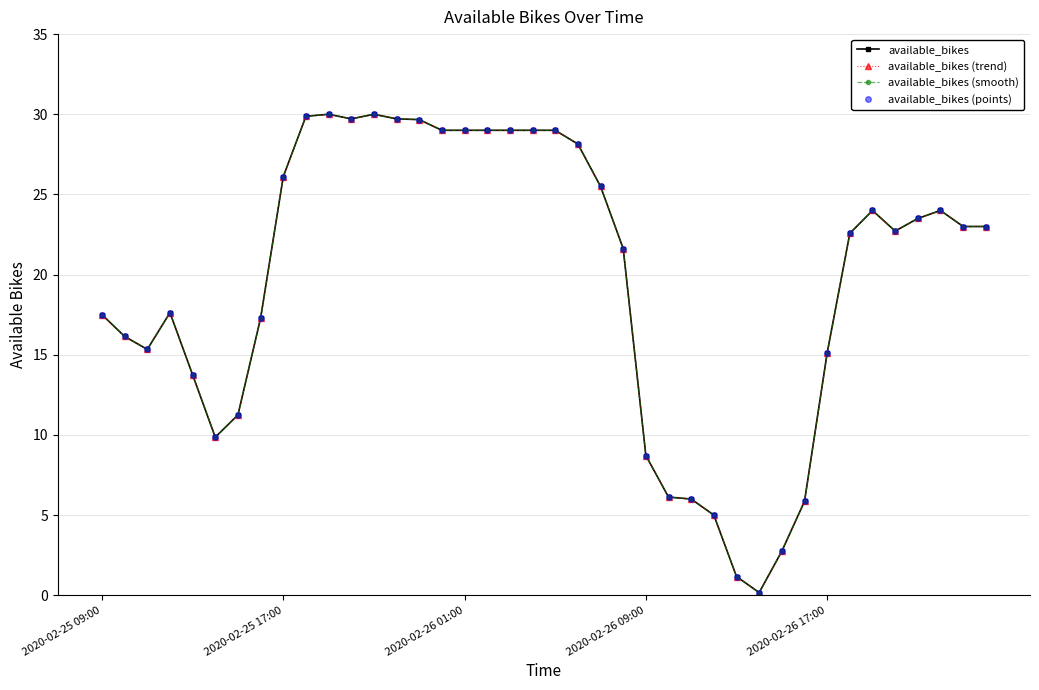

Is this an area chart (filled region under the line)?

No